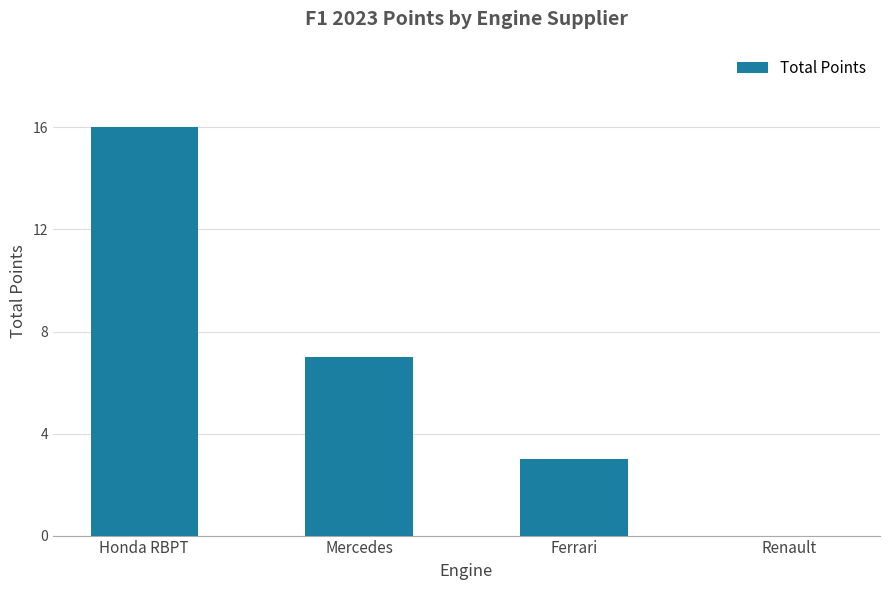

How many series are shown in this chart?

1